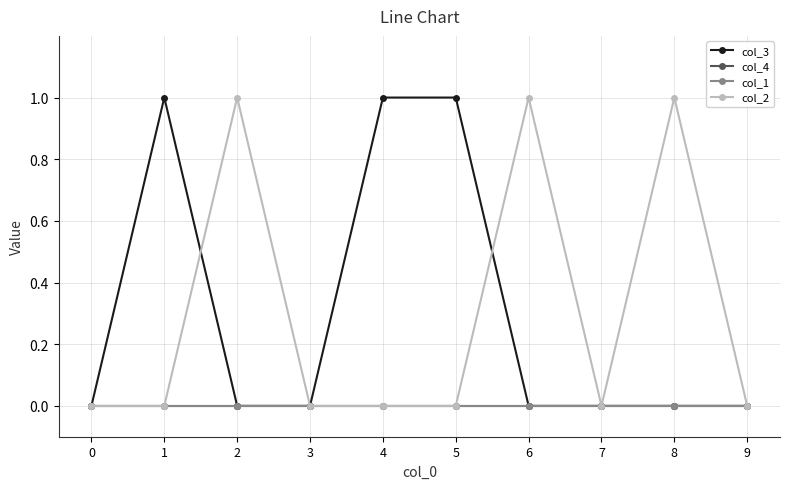

Does the chart have visible grid lines?

Yes